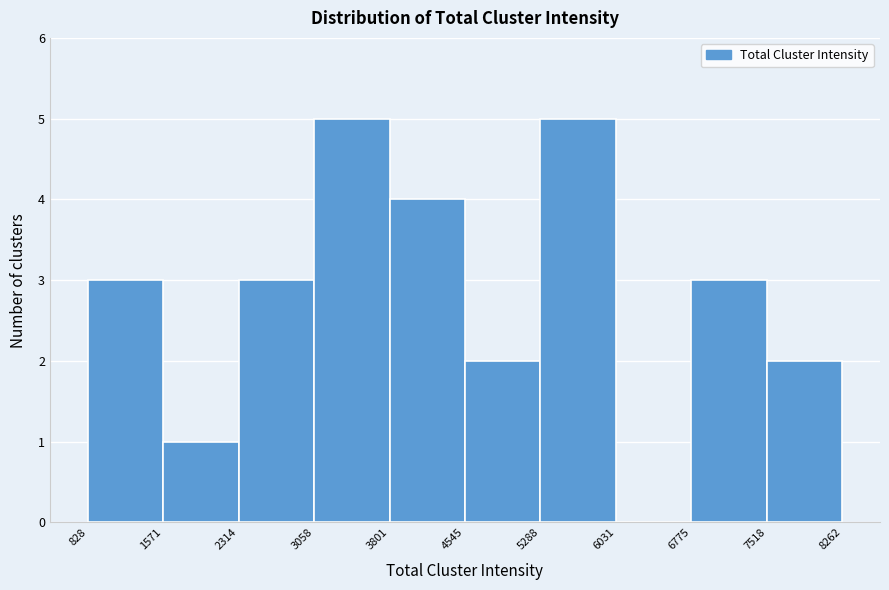

What is the height of the bar covering 1571 to 2314 on the x-axis? The values are not printed on the chart, so give them approximately, as read against the axis.

1